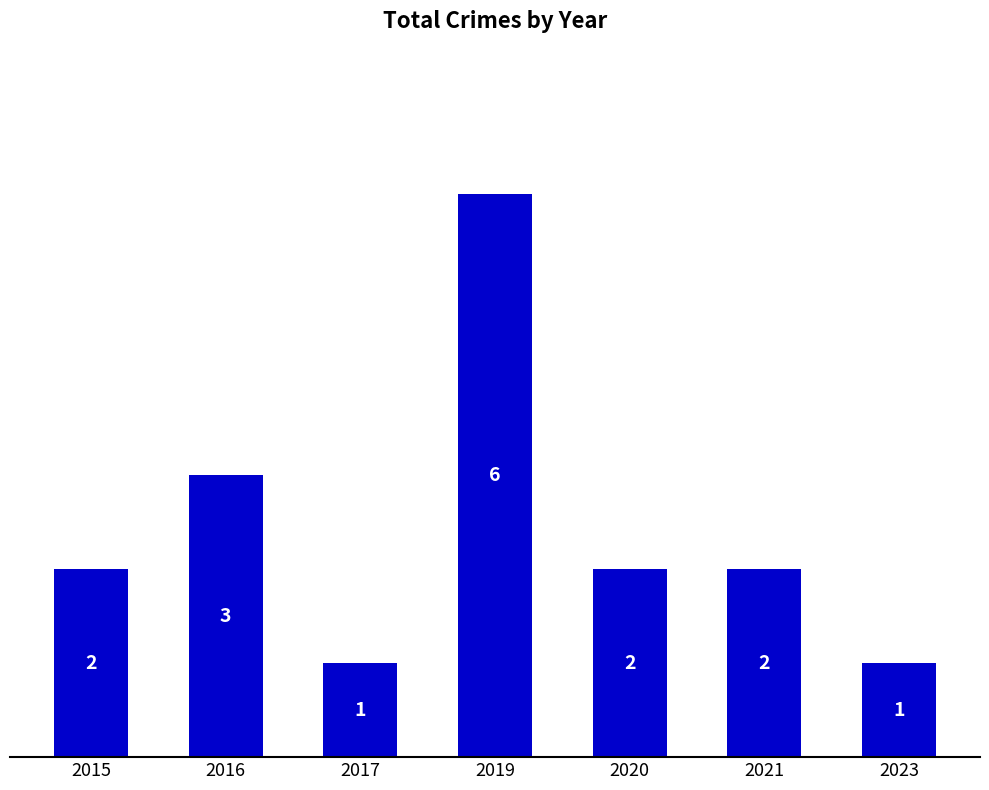

Reading left to right, what are all the values shown in this chart?

2	3	1	6	2	2	1